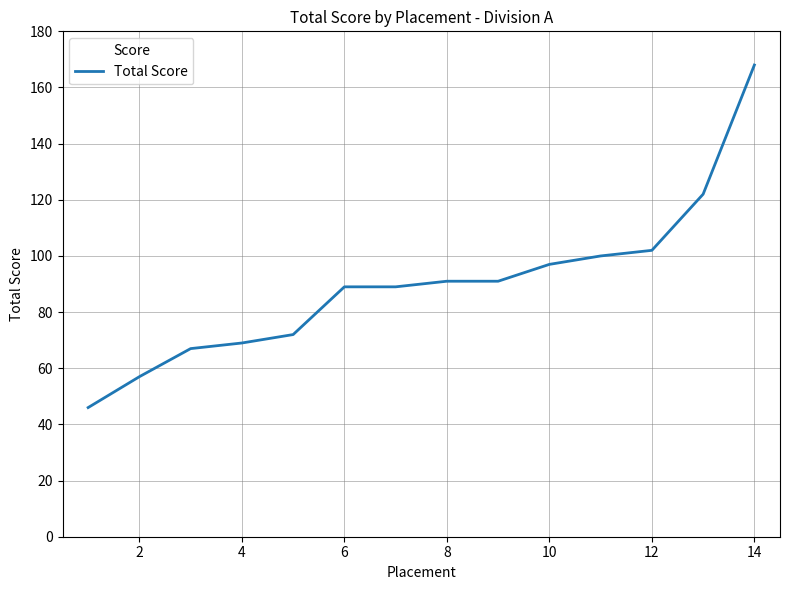

What is the minimum value shown in the chart?

46